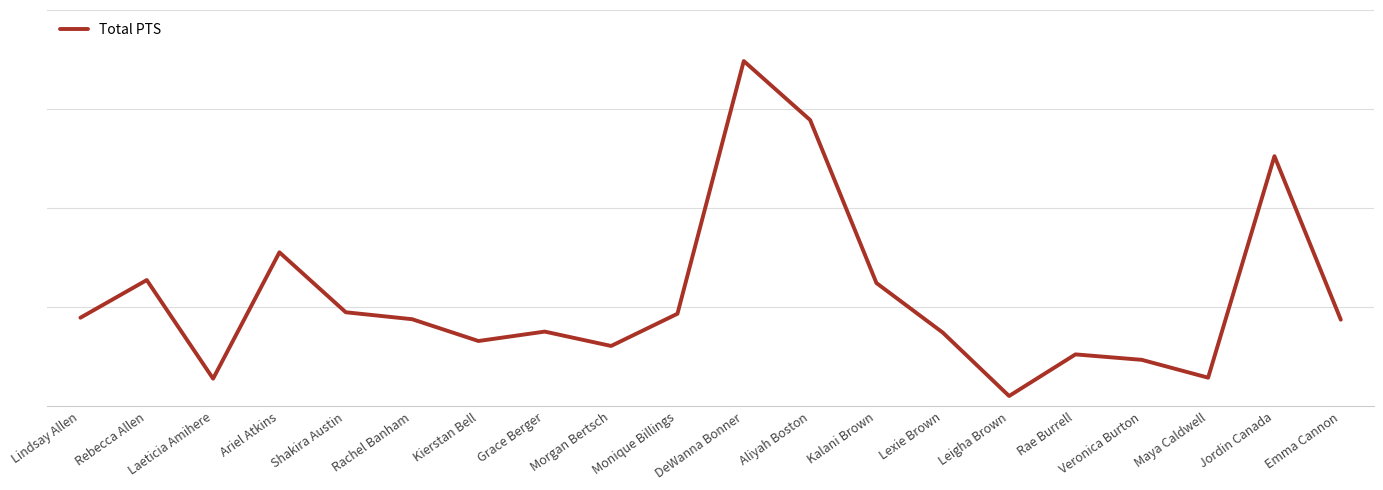

What is the change in value from Aliyah Boston to Veronica Burton?

-484